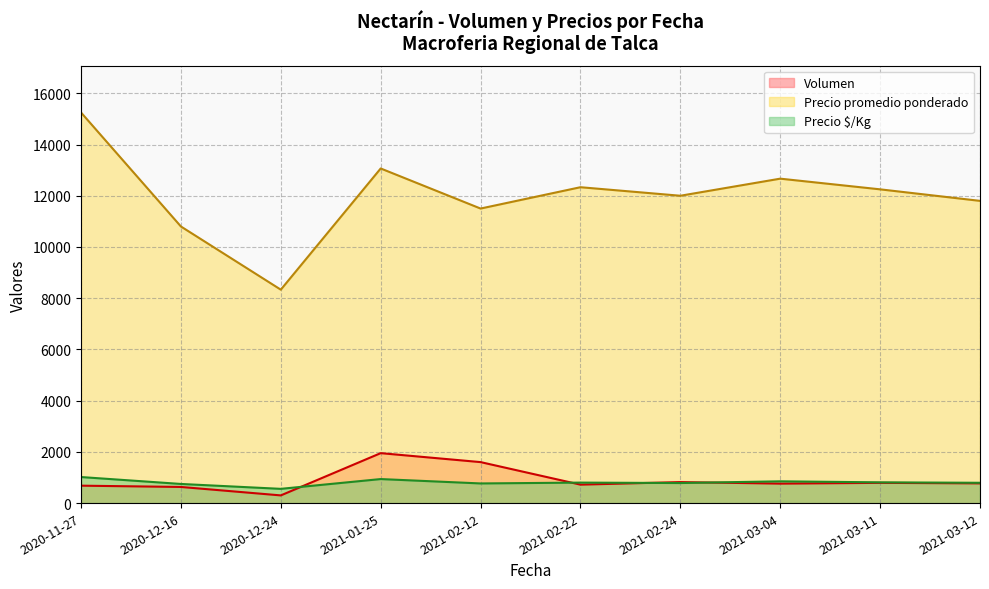

The value of Precio promedio ponderado at 2020-11-27 is 6018. True or false?

False